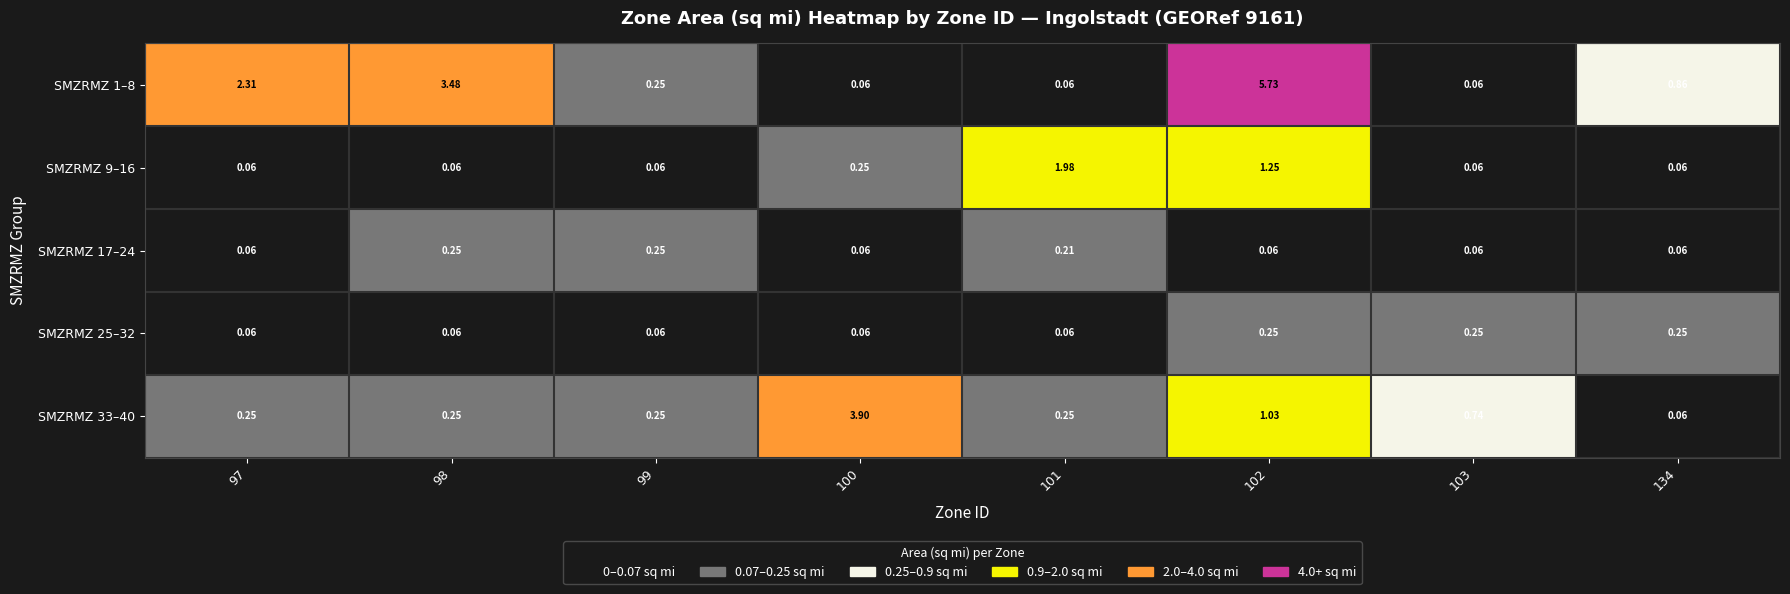

Is the value of SMZRMZ 25–32 at 103 greater than the value of SMZRMZ 9–16 at 99?

Yes